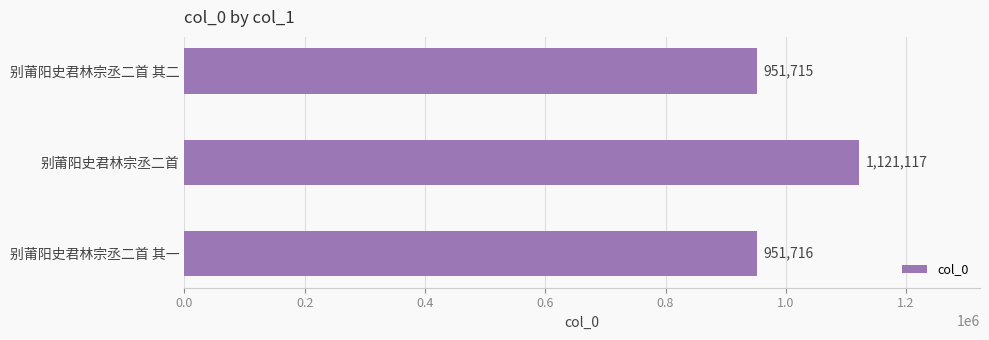

Approximately how many times larger is the value at 别莆阳史君林宗丞二首 compared to 别莆阳史君林宗丞二首 其二?

1.2